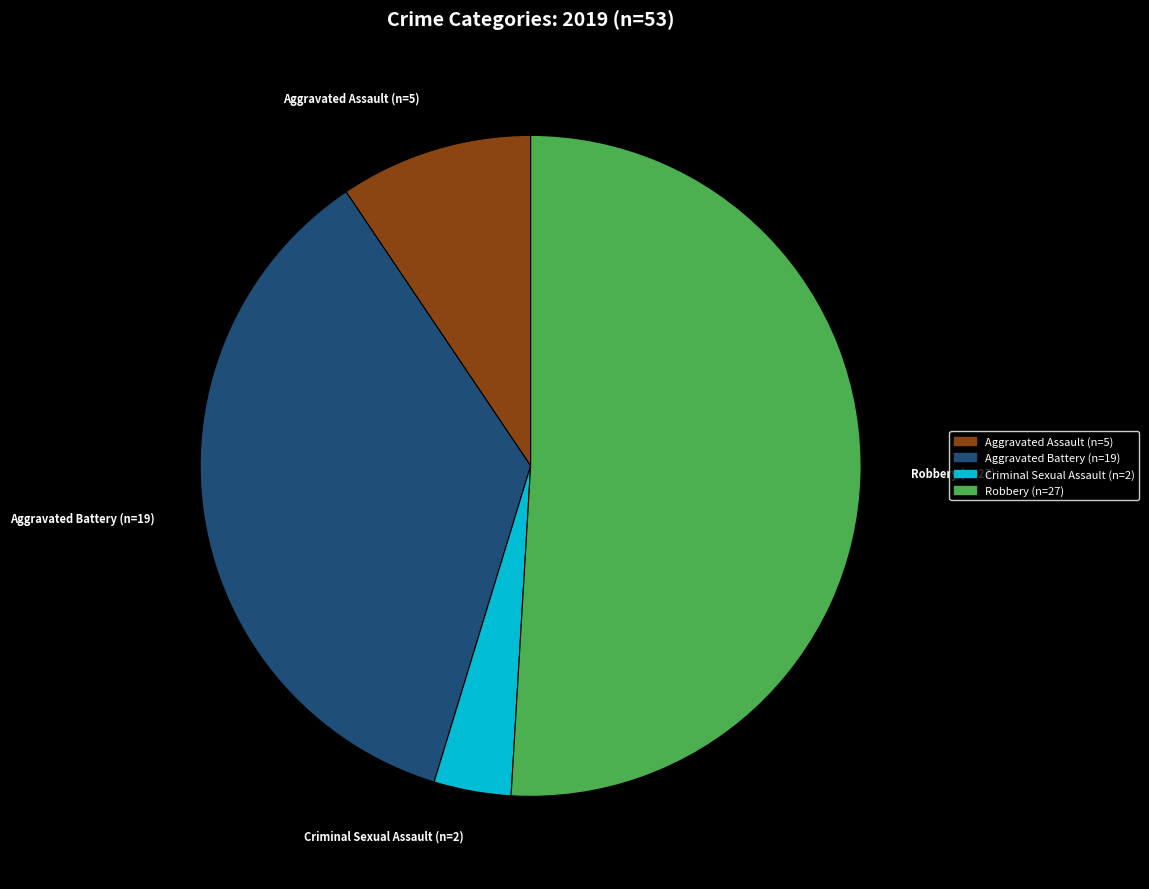

Is there a majority slice in this chart?

Yes